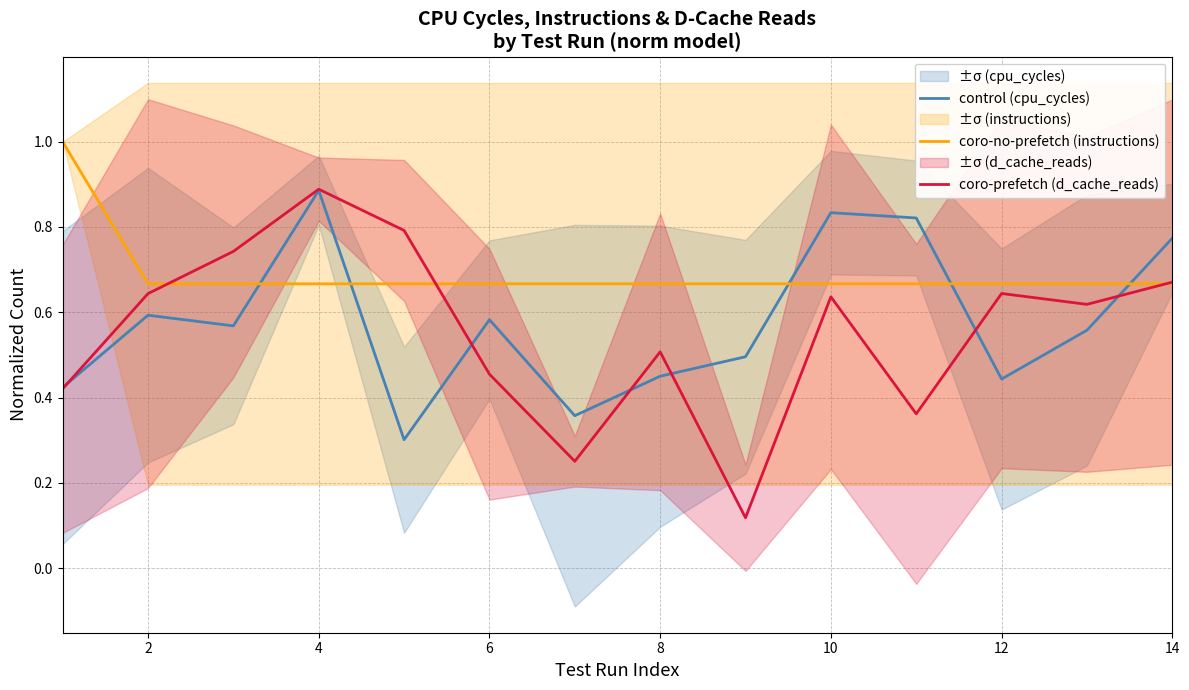

The control (cpu_cycles) series shows 0.3 at 14. True or false?

False